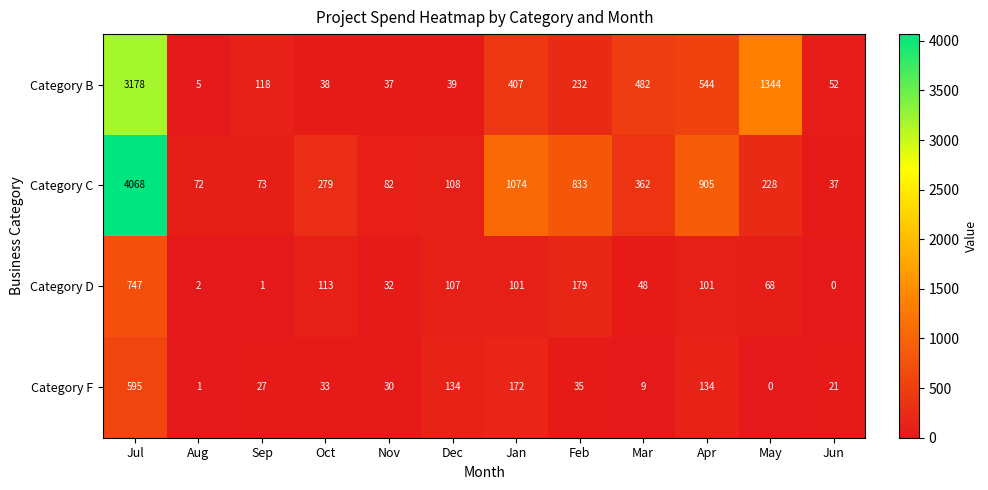

At Dec, list the series in order from largest to smallest.

Category F, Category C, Category D, Category B